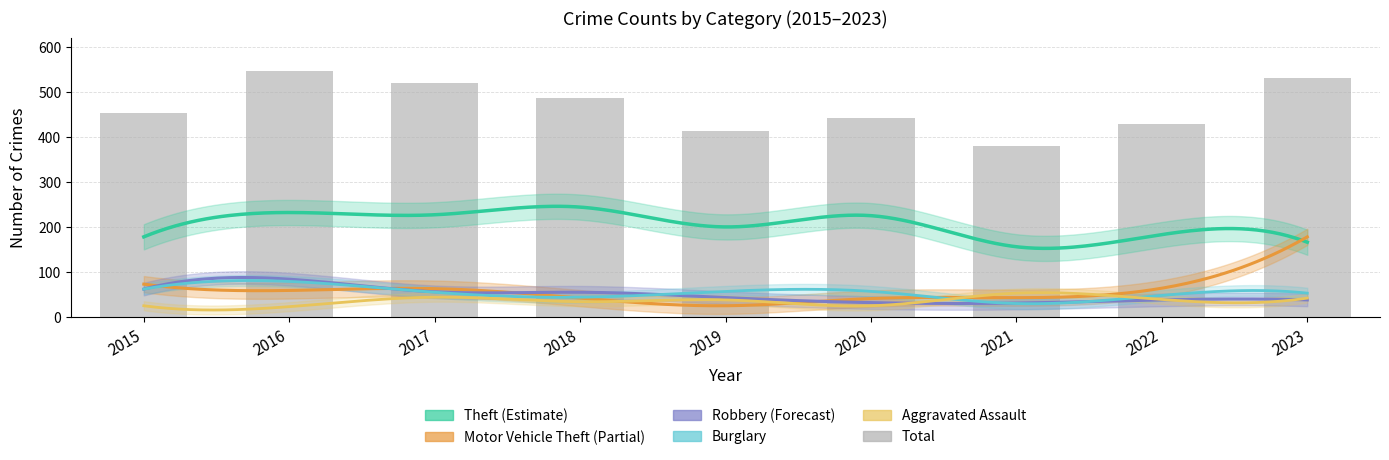

What is the change in value from 2015 to 2022?

-24